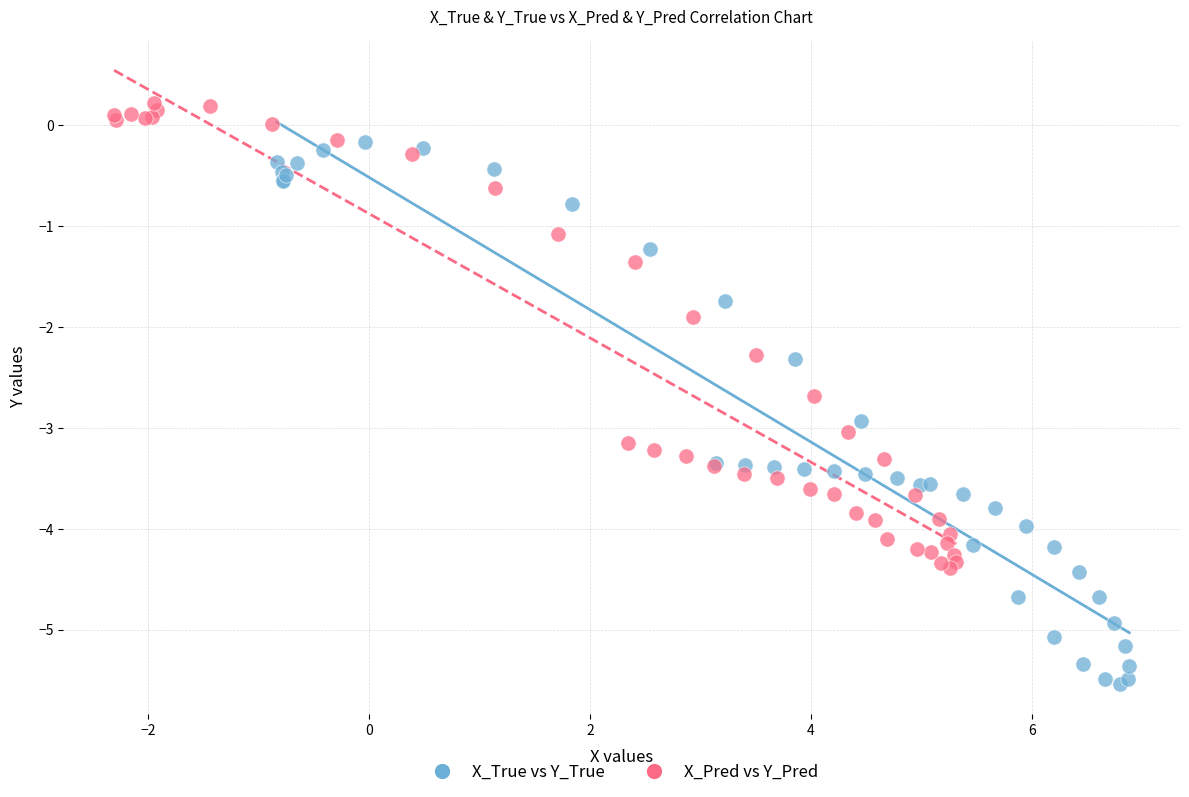

What are all the series names shown in the legend?

X_True vs Y_True, X_Pred vs Y_Pred